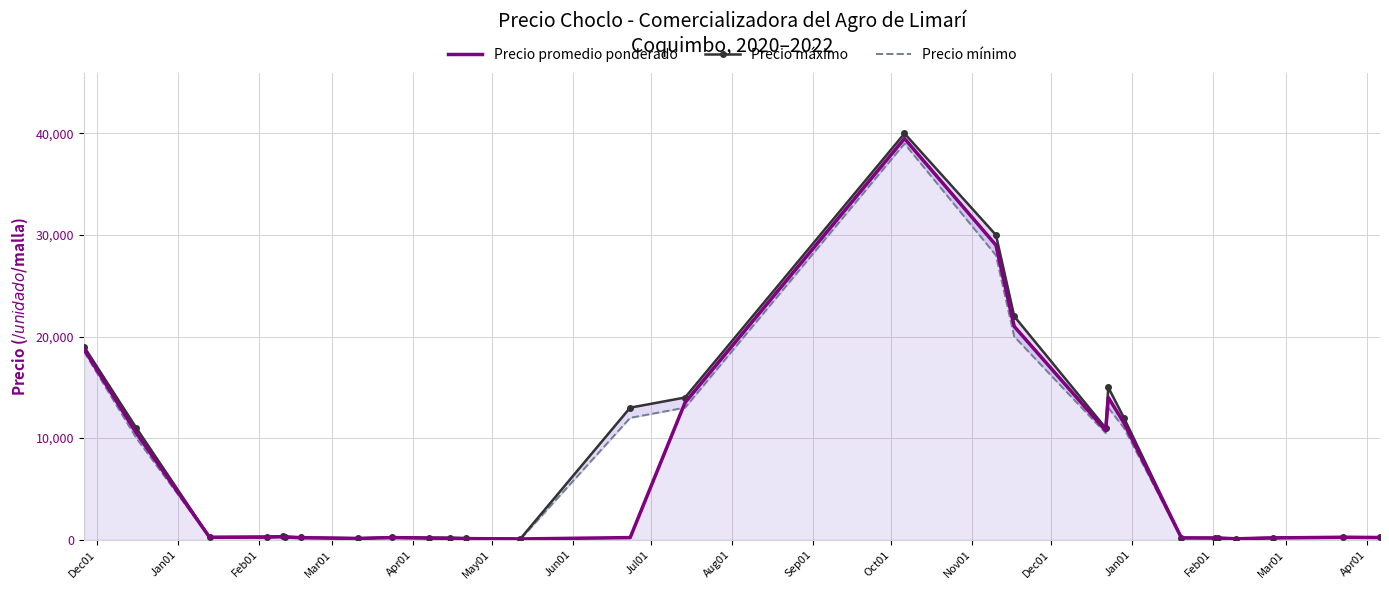

What is the label of the 20th point from the right?

Aug01